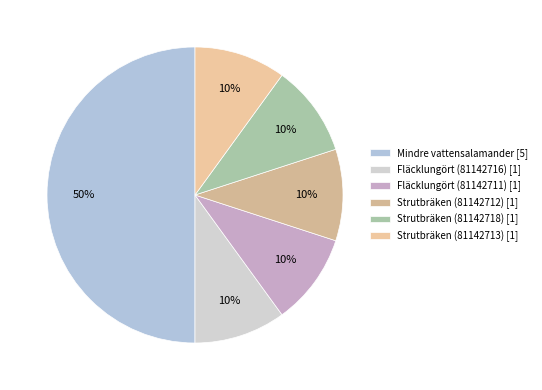

Is there a majority slice in this chart?

No